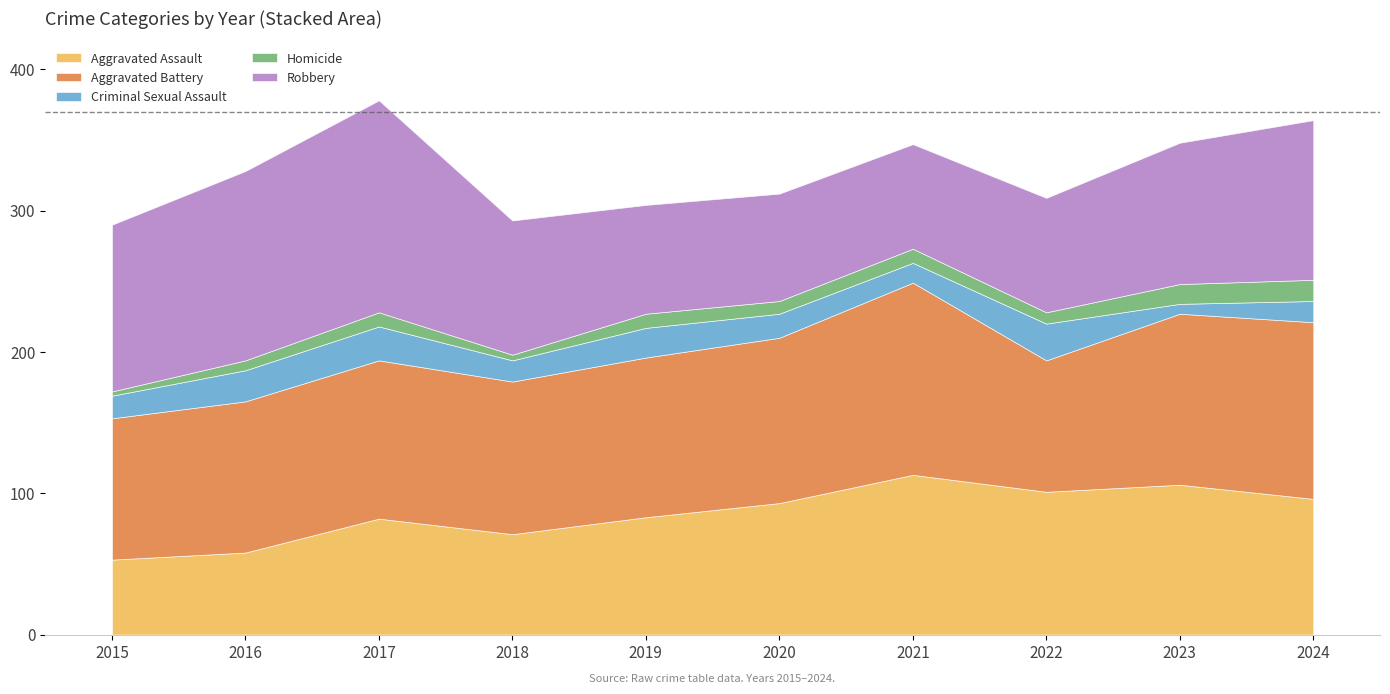

At which label is Aggravated Battery closest to 114?

2019